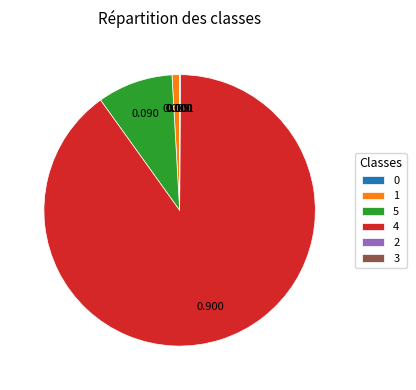

Is there any slice that represents more than half of the pie?

Yes